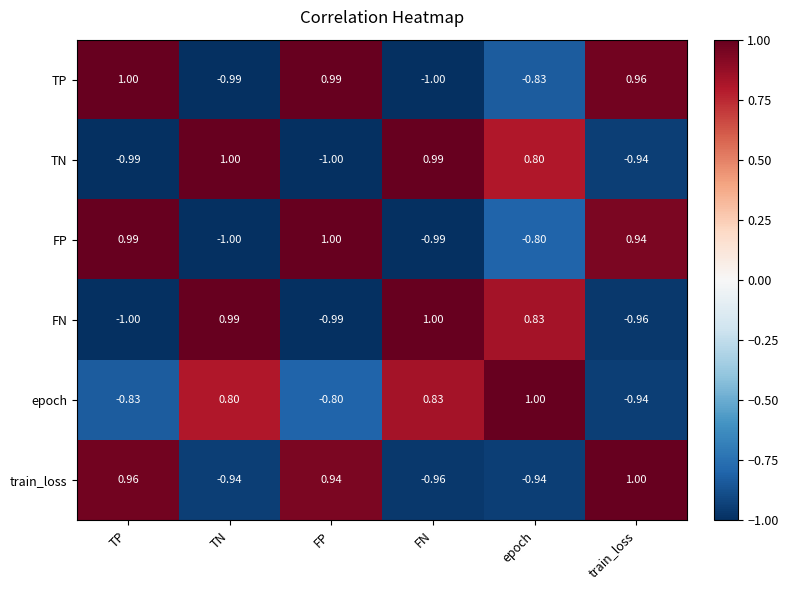

How many values in TN are below zero?

3